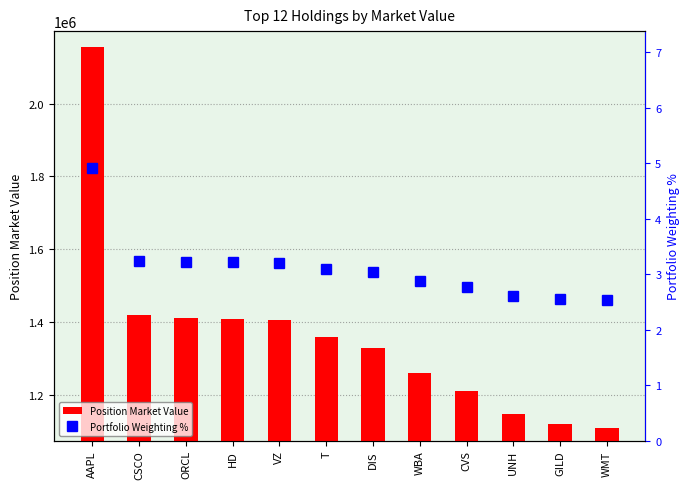

At which label is Position Market Value closest to 1631498?

CSCO